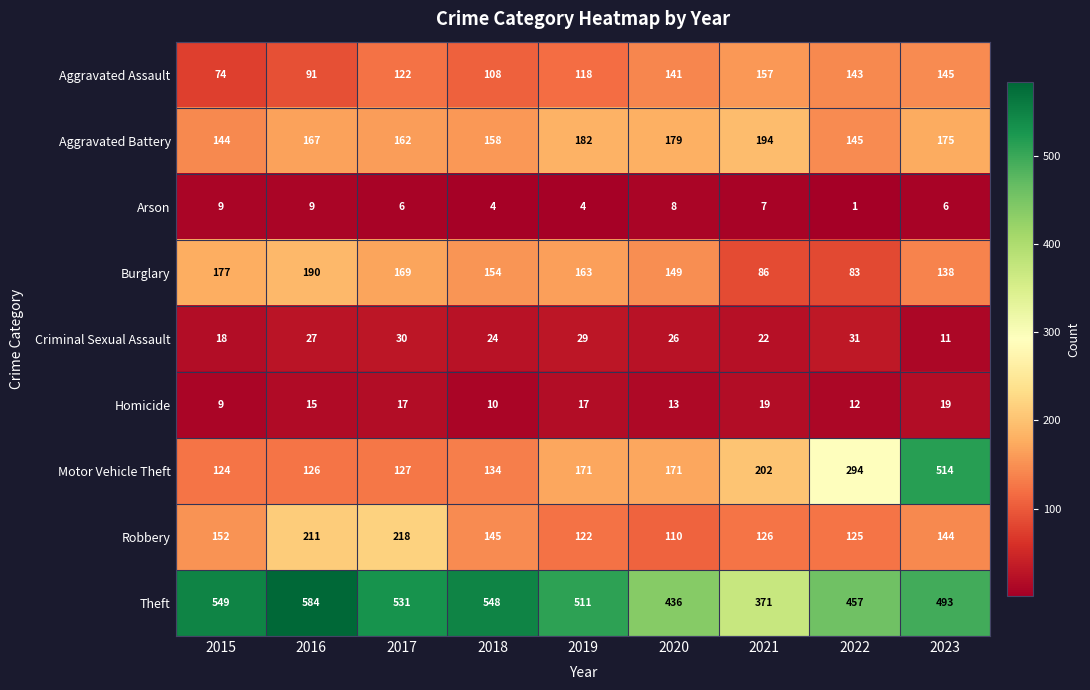

Rank the series by their maximum value, from lowest to highest.

Arson, Homicide, Criminal Sexual Assault, Aggravated Assault, Burglary, Aggravated Battery, Robbery, Motor Vehicle Theft, Theft